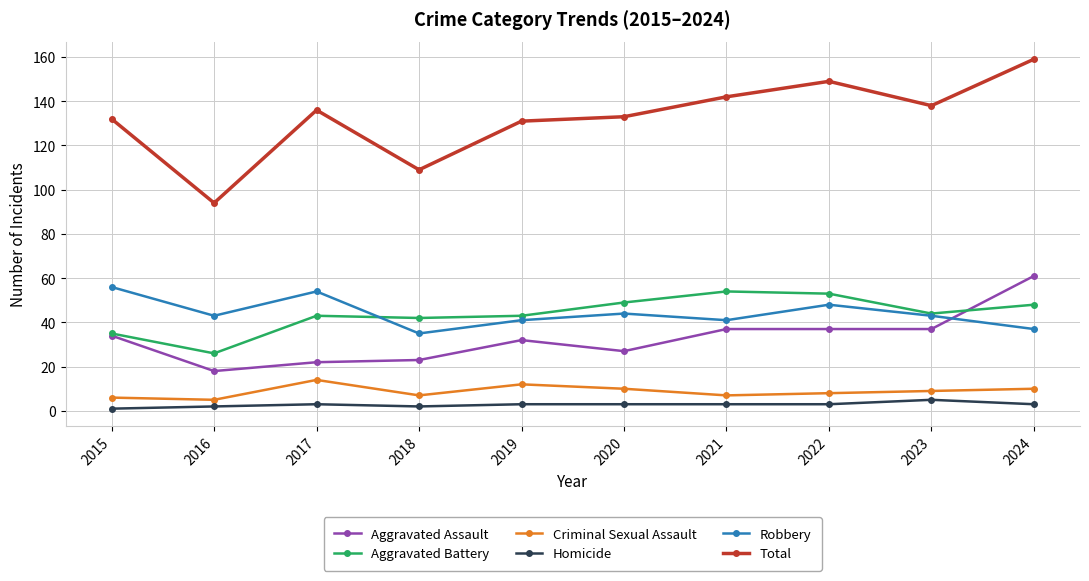

Reading right to left, transcribe all the data shown in this chart.

Aggravated Assault: 2024=61	2023=37	2022=37	2021=37	2020=27	2019=32	2018=23	2017=22	2016=18	2015=34
Aggravated Battery: 2024=48	2023=44	2022=53	2021=54	2020=49	2019=43	2018=42	2017=43	2016=26	2015=35
Criminal Sexual Assault: 2024=10	2023=9	2022=8	2021=7	2020=10	2019=12	2018=7	2017=14	2016=5	2015=6
Homicide: 2024=3	2023=5	2022=3	2021=3	2020=3	2019=3	2018=2	2017=3	2016=2	2015=1
Robbery: 2024=37	2023=43	2022=48	2021=41	2020=44	2019=41	2018=35	2017=54	2016=43	2015=56
Total: 2024=159	2023=138	2022=149	2021=142	2020=133	2019=131	2018=109	2017=136	2016=94	2015=132